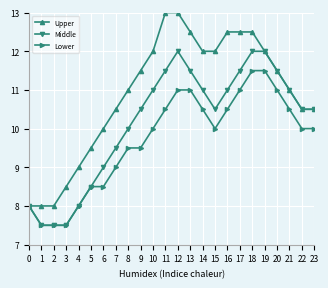

What is the value of the Upper point at the 18th from the left?

12.5